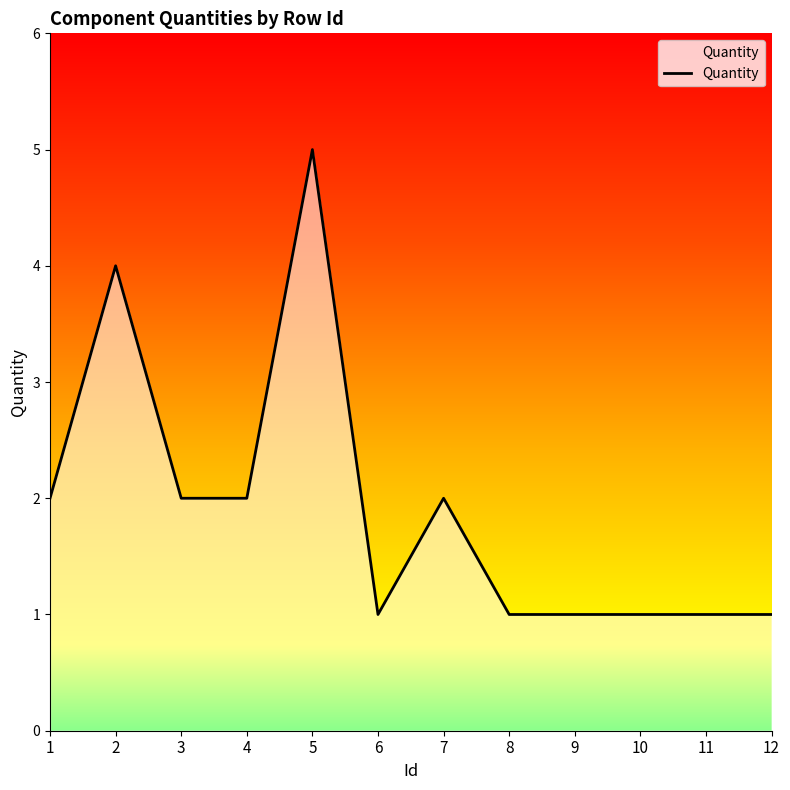

What is the average value?

2